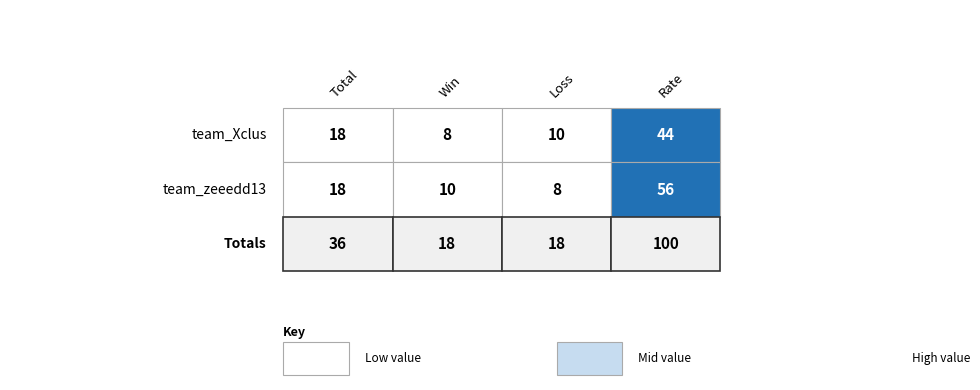

What is the minimum value shown in the chart?

8